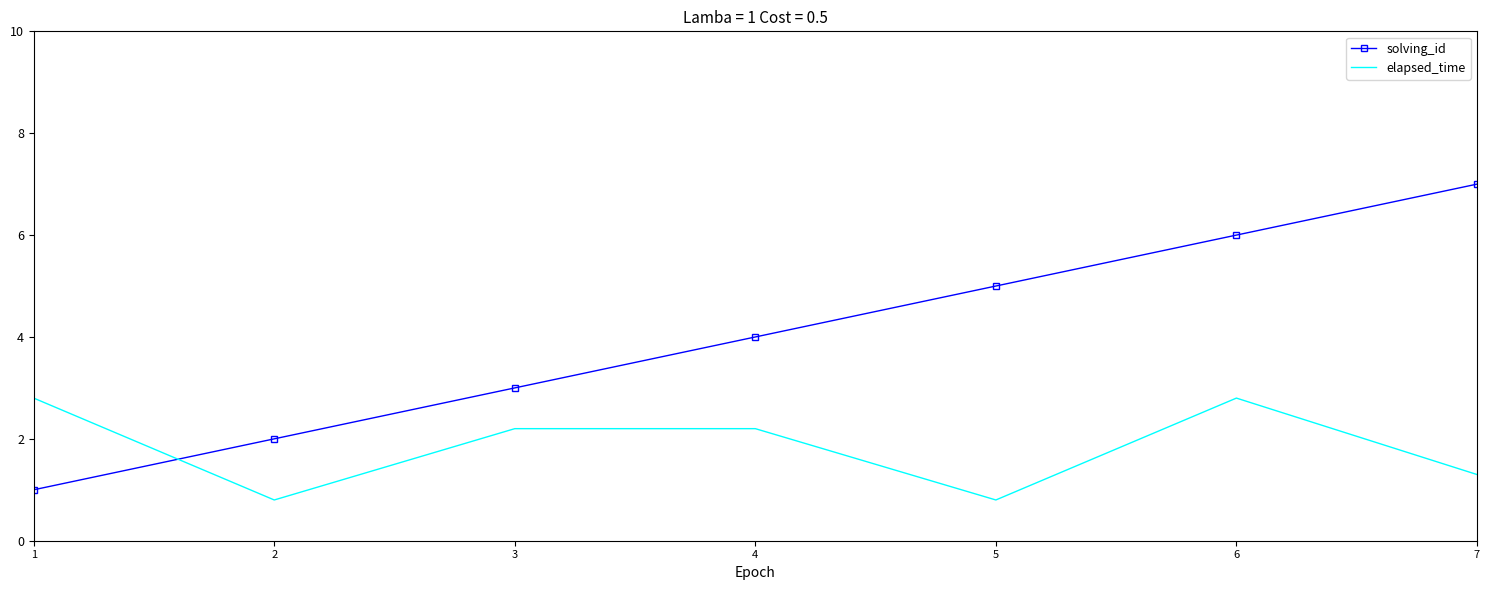

Where is solving_id nearest to the value 4?

4